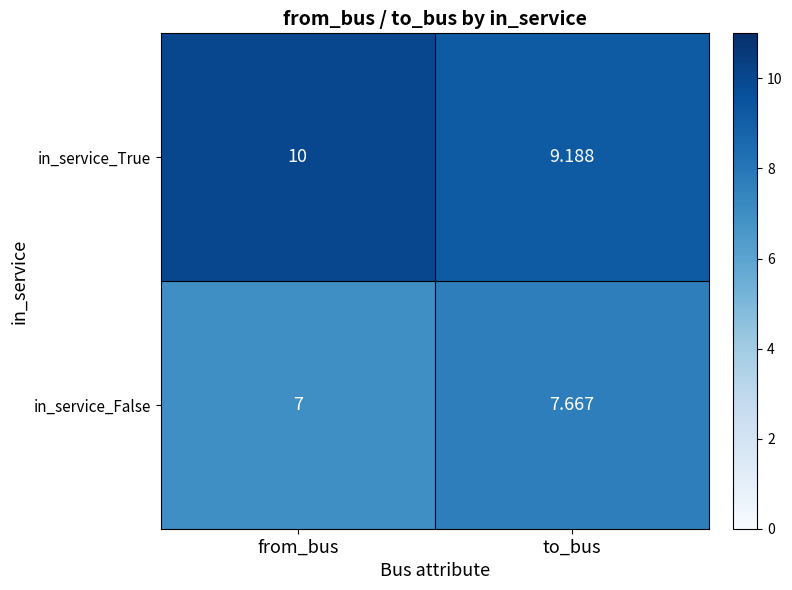

Is the value of in_service_False at to_bus greater than the value of in_service_True at to_bus?

No